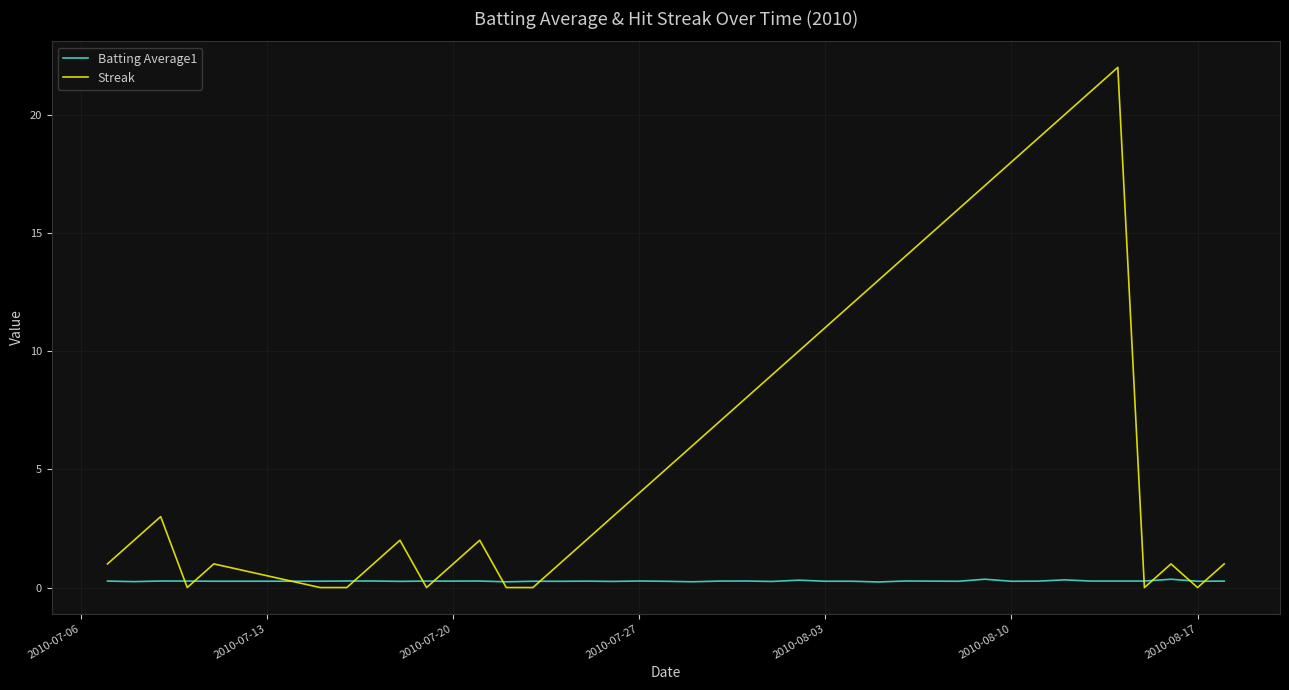

Which series has the largest total across all categories?

Streak